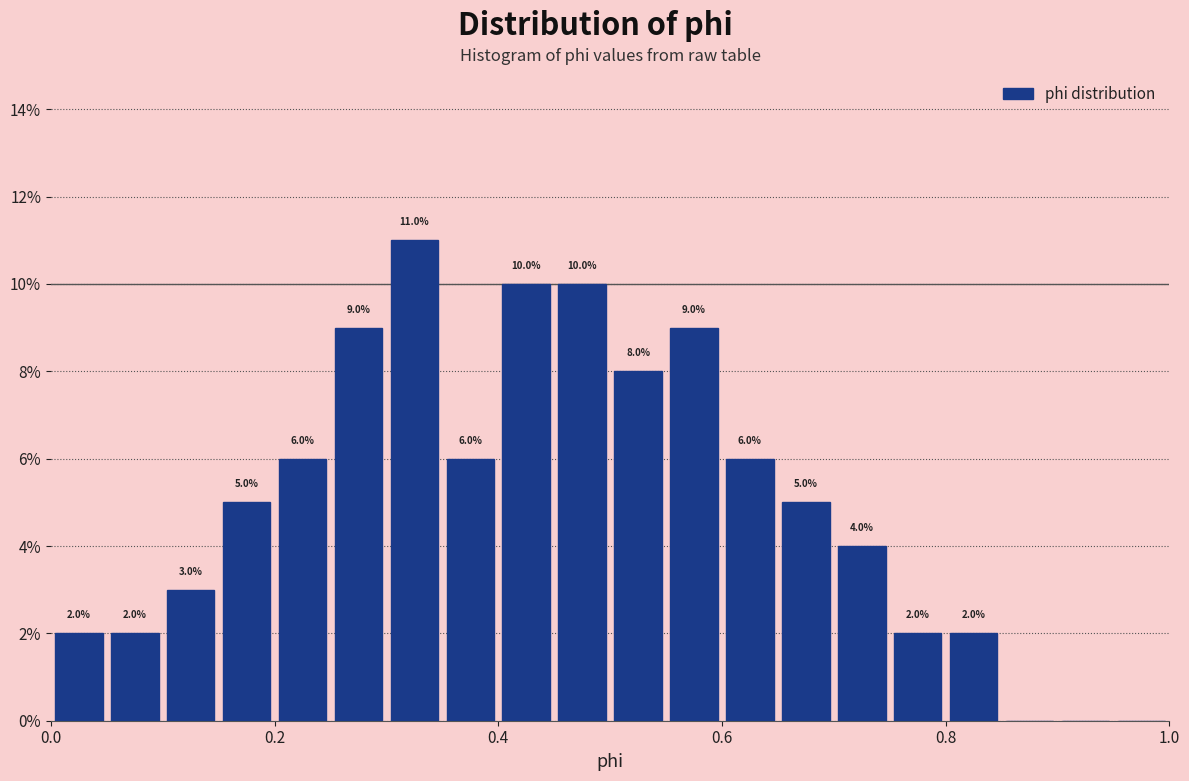

Read against the x-axis, roughly where is the centre of the tallest bar?

0.32